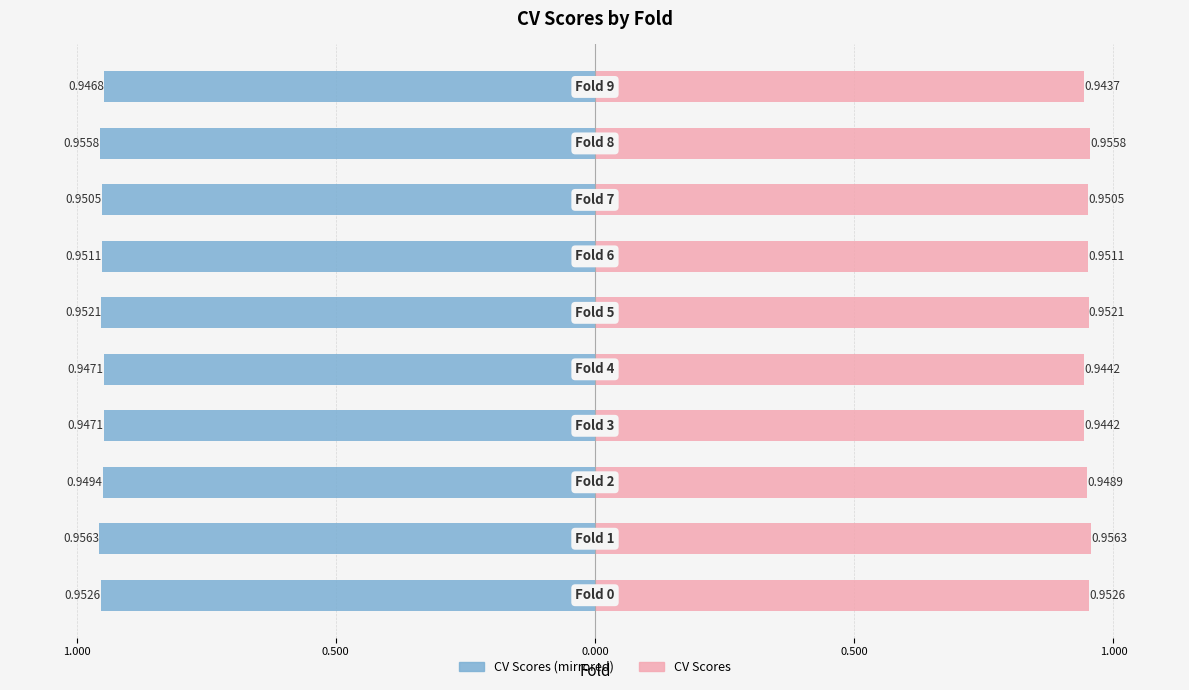

Count the CV Scores values in the range 0 to 1.

10